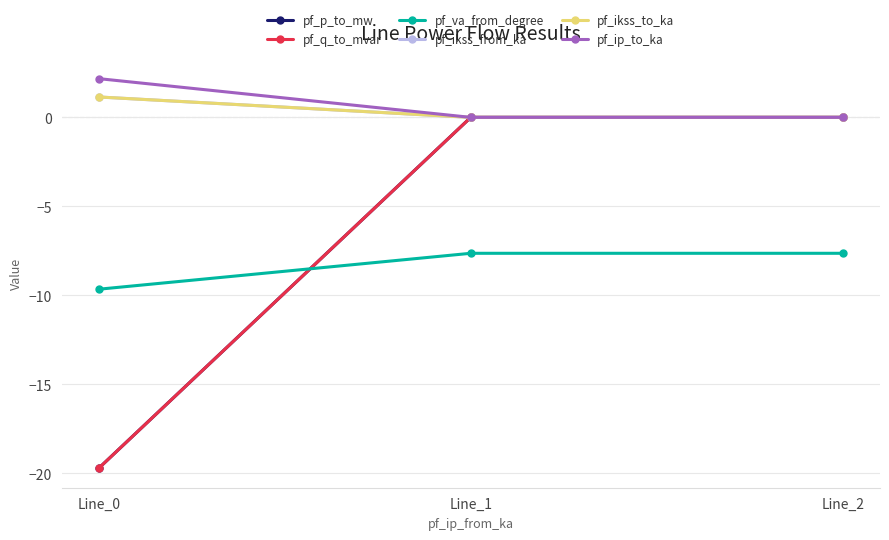

Reading left to right, extract all data points from this chart.

pf_p_to_mw: Line_0=-19.7	Line_1=-0.0	Line_2=-0.0
pf_q_to_mvar: Line_0=-19.7	Line_1=0.0	Line_2=0.0
pf_va_from_degree: Line_0=-9.7	Line_1=-7.6	Line_2=-7.6
pf_ikss_from_ka: Line_0=1.1	Line_1=0.0	Line_2=0.0
pf_ikss_to_ka: Line_0=1.1	Line_1=0.0	Line_2=0.0
pf_ip_to_ka: Line_0=2.2	Line_1=0.0	Line_2=0.0